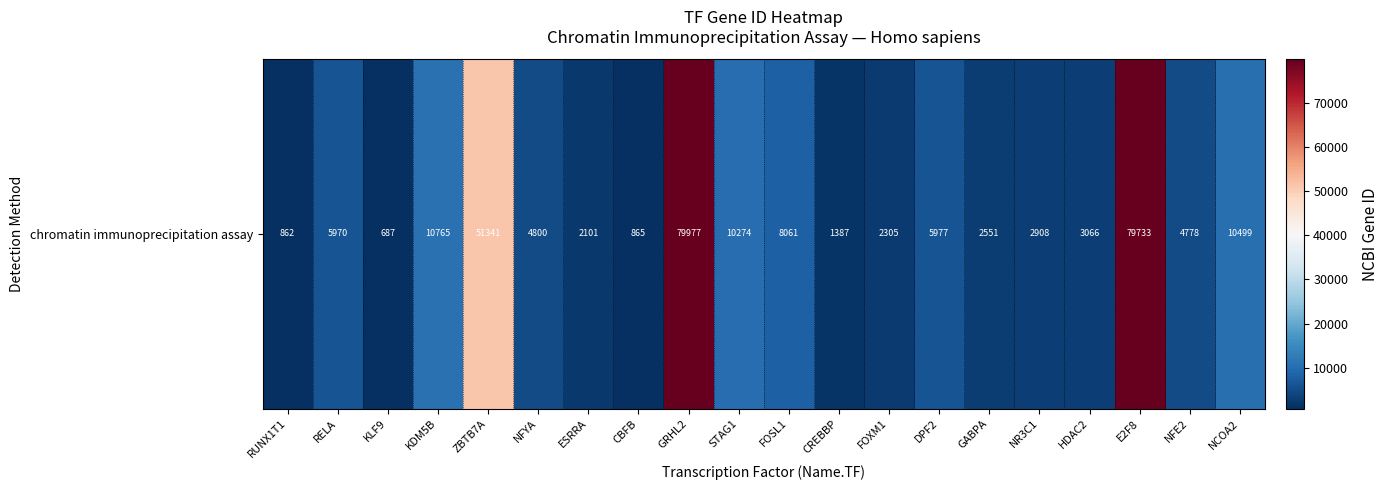

List the labels in order of value, smallest first.

KLF9, RUNX1T1, CBFB, CREBBP, ESRRA, FOXM1, GABPA, NR3C1, HDAC2, NFE2, NFYA, RELA, DPF2, FOSL1, STAG1, NCOA2, KDM5B, ZBTB7A, E2F8, GRHL2